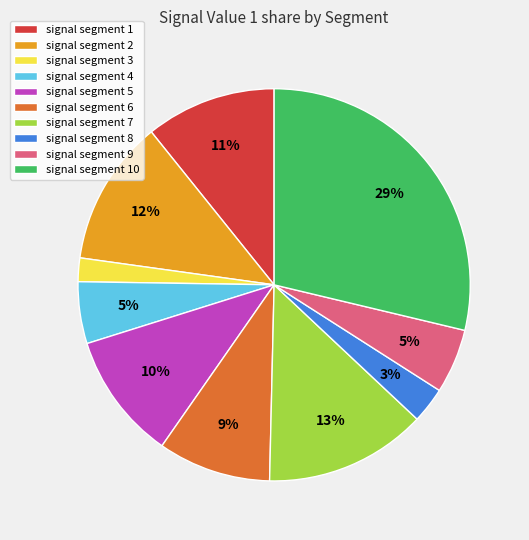

Do signal segment 6 and signal segment 5 together represent more than half of the pie?

No